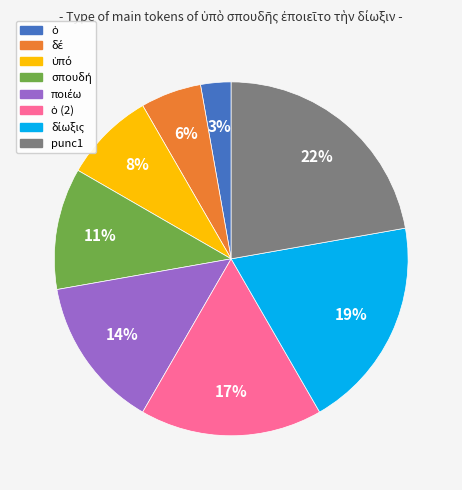

Is there a majority slice in this chart?

No